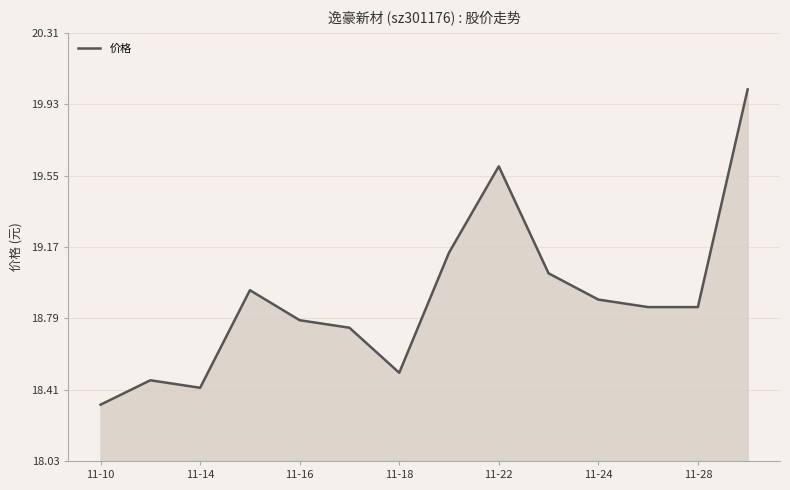

What is the difference between the maximum and minimum values?

1.7